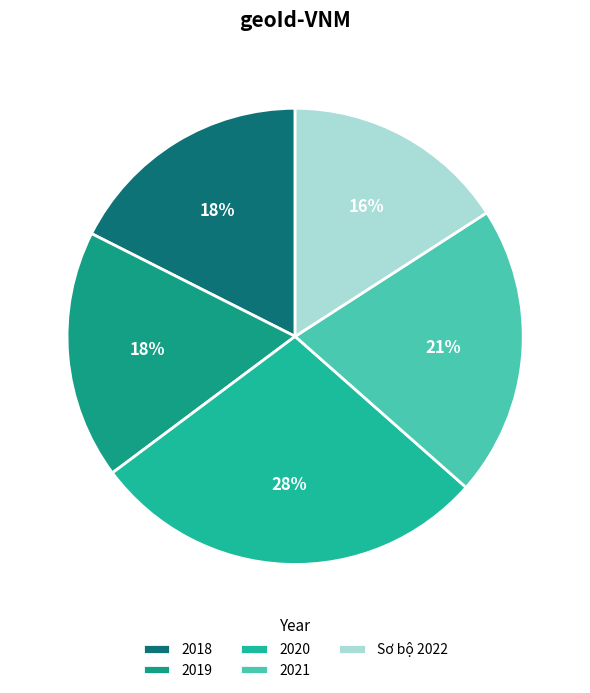

What percentage do 2019 and 2018 together represent?

35.2%